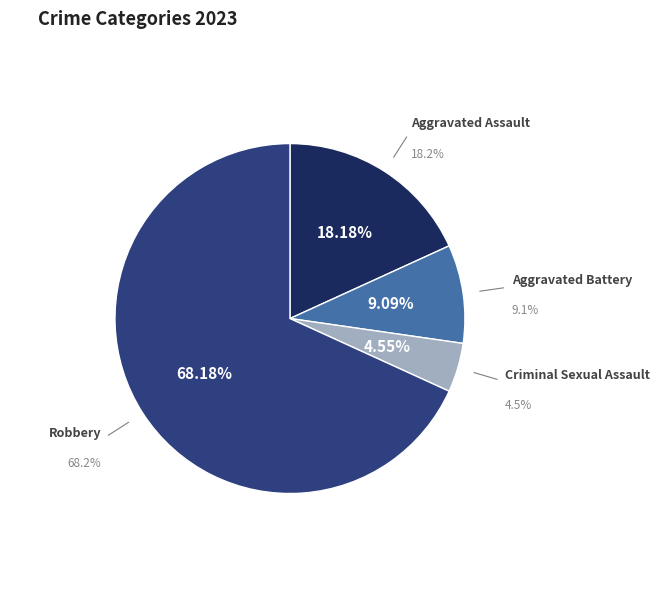

How many segments does this pie chart have?

4